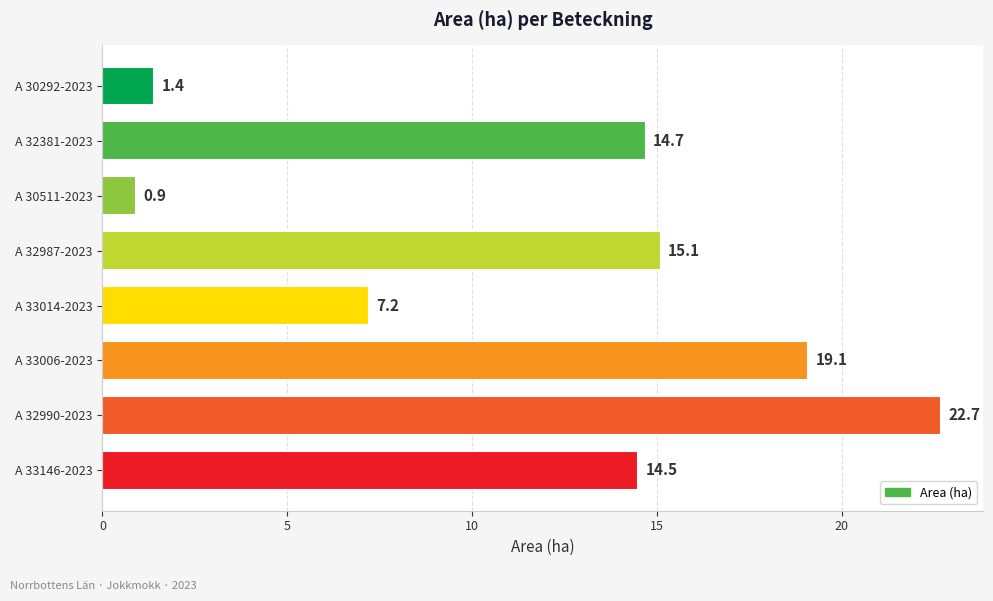

Count the number of values greater than 14.

5